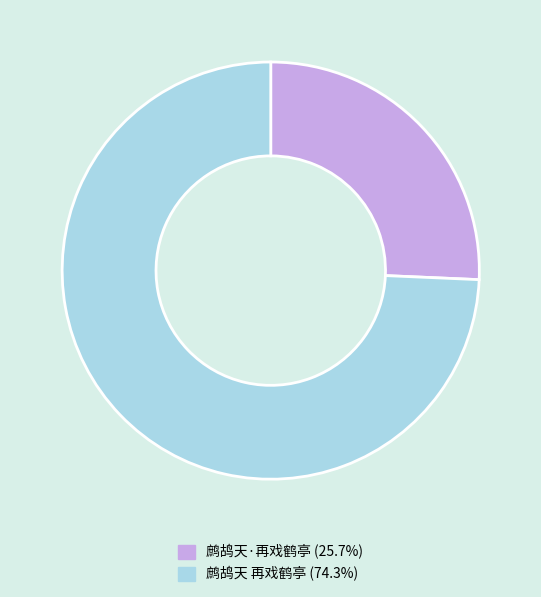

Do 鹧鸪天 再戏鹤亭 and 鹧鸪天·再戏鹤亭 together represent more than half of the pie?

Yes